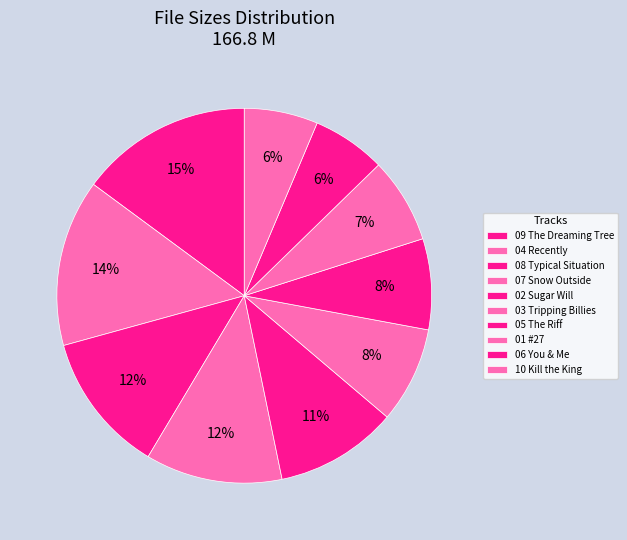

Is 04 Recently the majority of the pie?

No